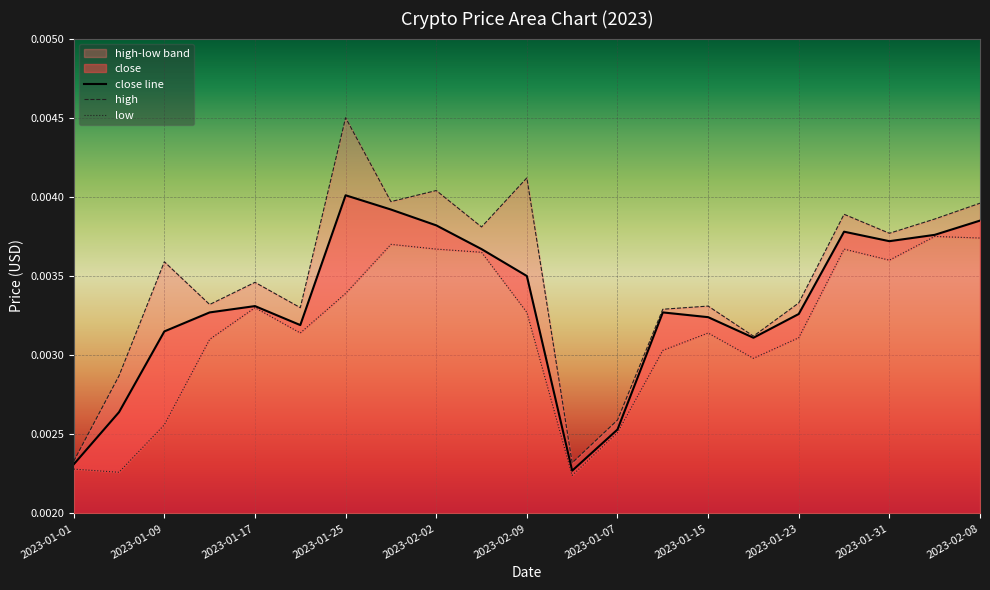

Is the value of close at 2023-01-27 greater than the value of low at 2023-01-31?

Yes